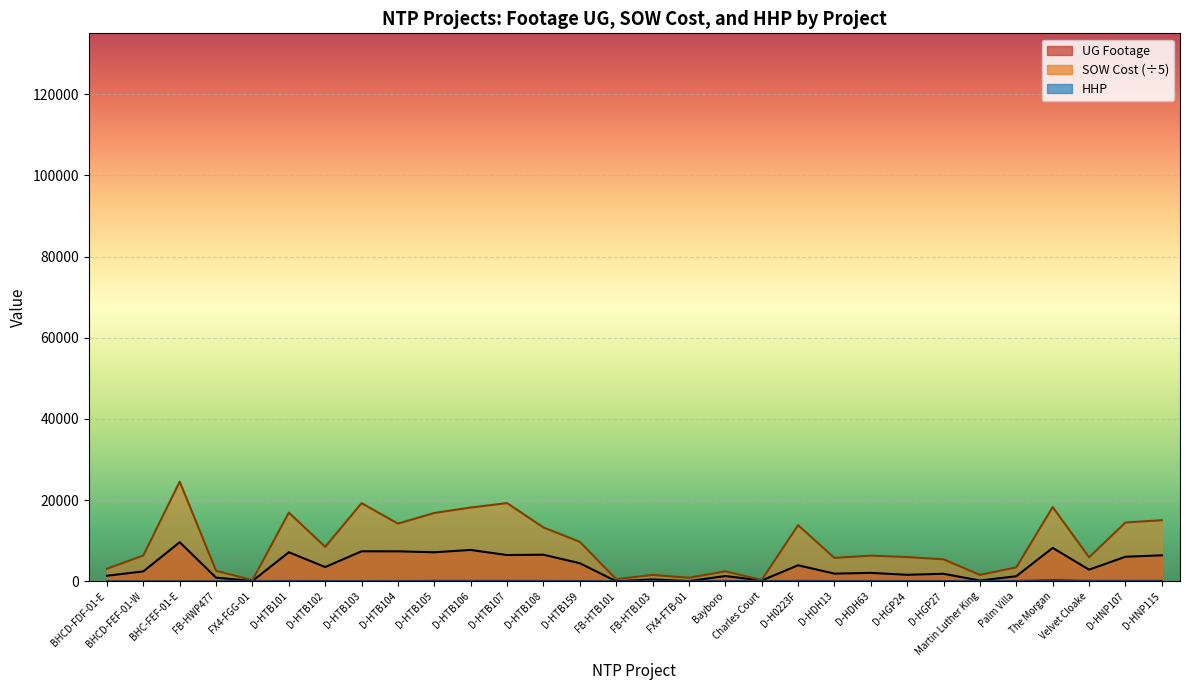

What position from the right is BHCD-FEF-01-W?

29